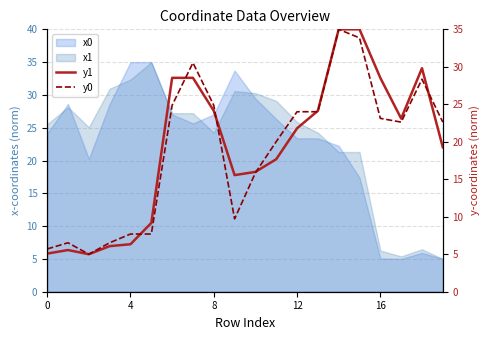

What is the difference between the highest and lowest values at 13?

0.1